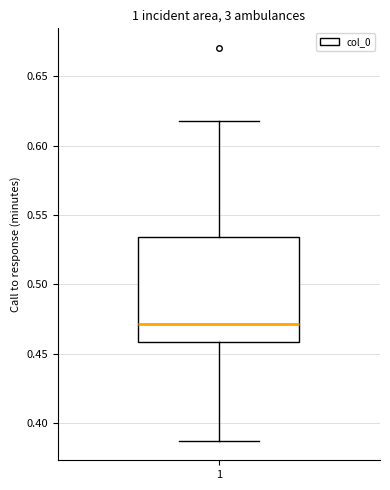

Read this box plot against the y-axis: the position of the median line, the range covered by the box, and the ends of both whiskers. The values are not printed on the chart, so give them approximately, as read against the axis.

median 0.470, box 0.460 to 0.535, whiskers 0.390 to 0.615